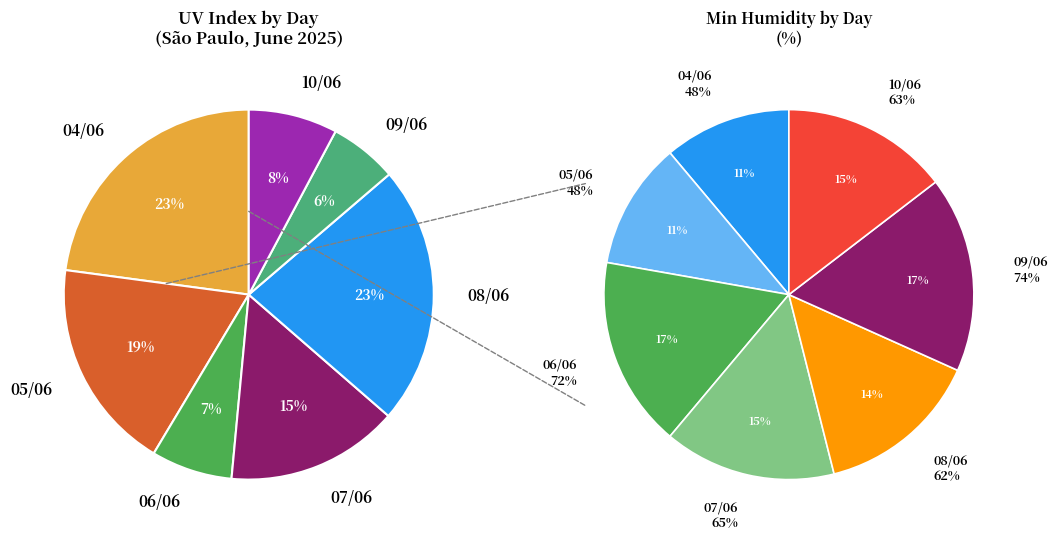

Count the number of slices in the pie.

7